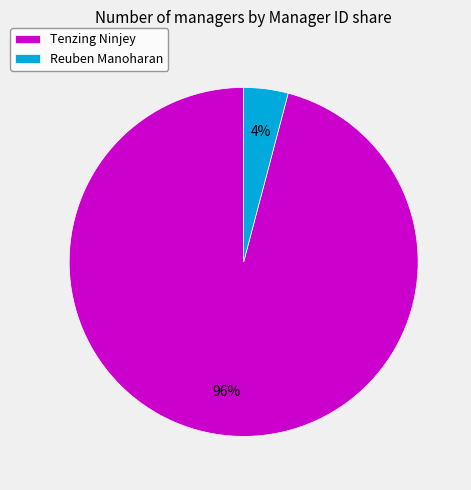

Combined, do Tenzing Ninjey and Reuben Manoharan account for over 50%?

Yes